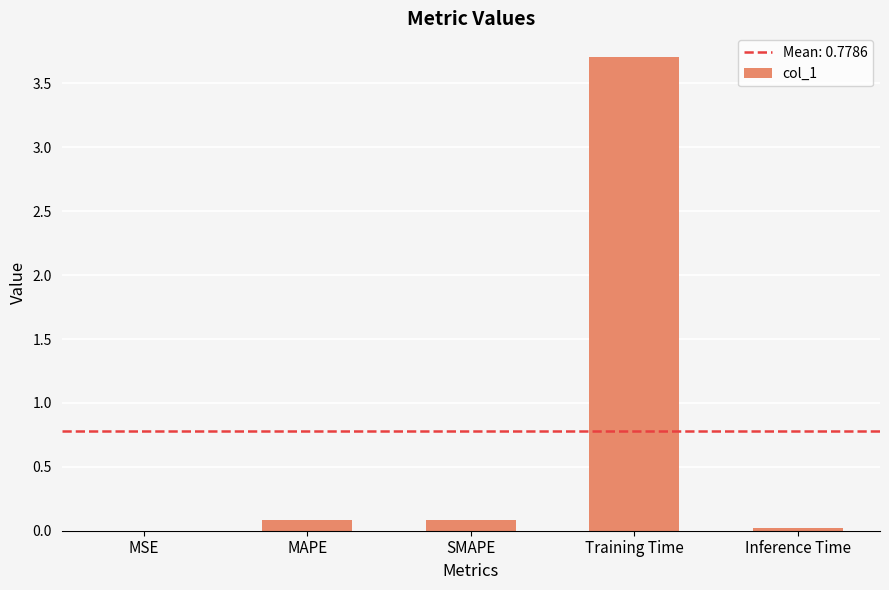

Which has a higher value, MAPE or Training Time?

Training Time